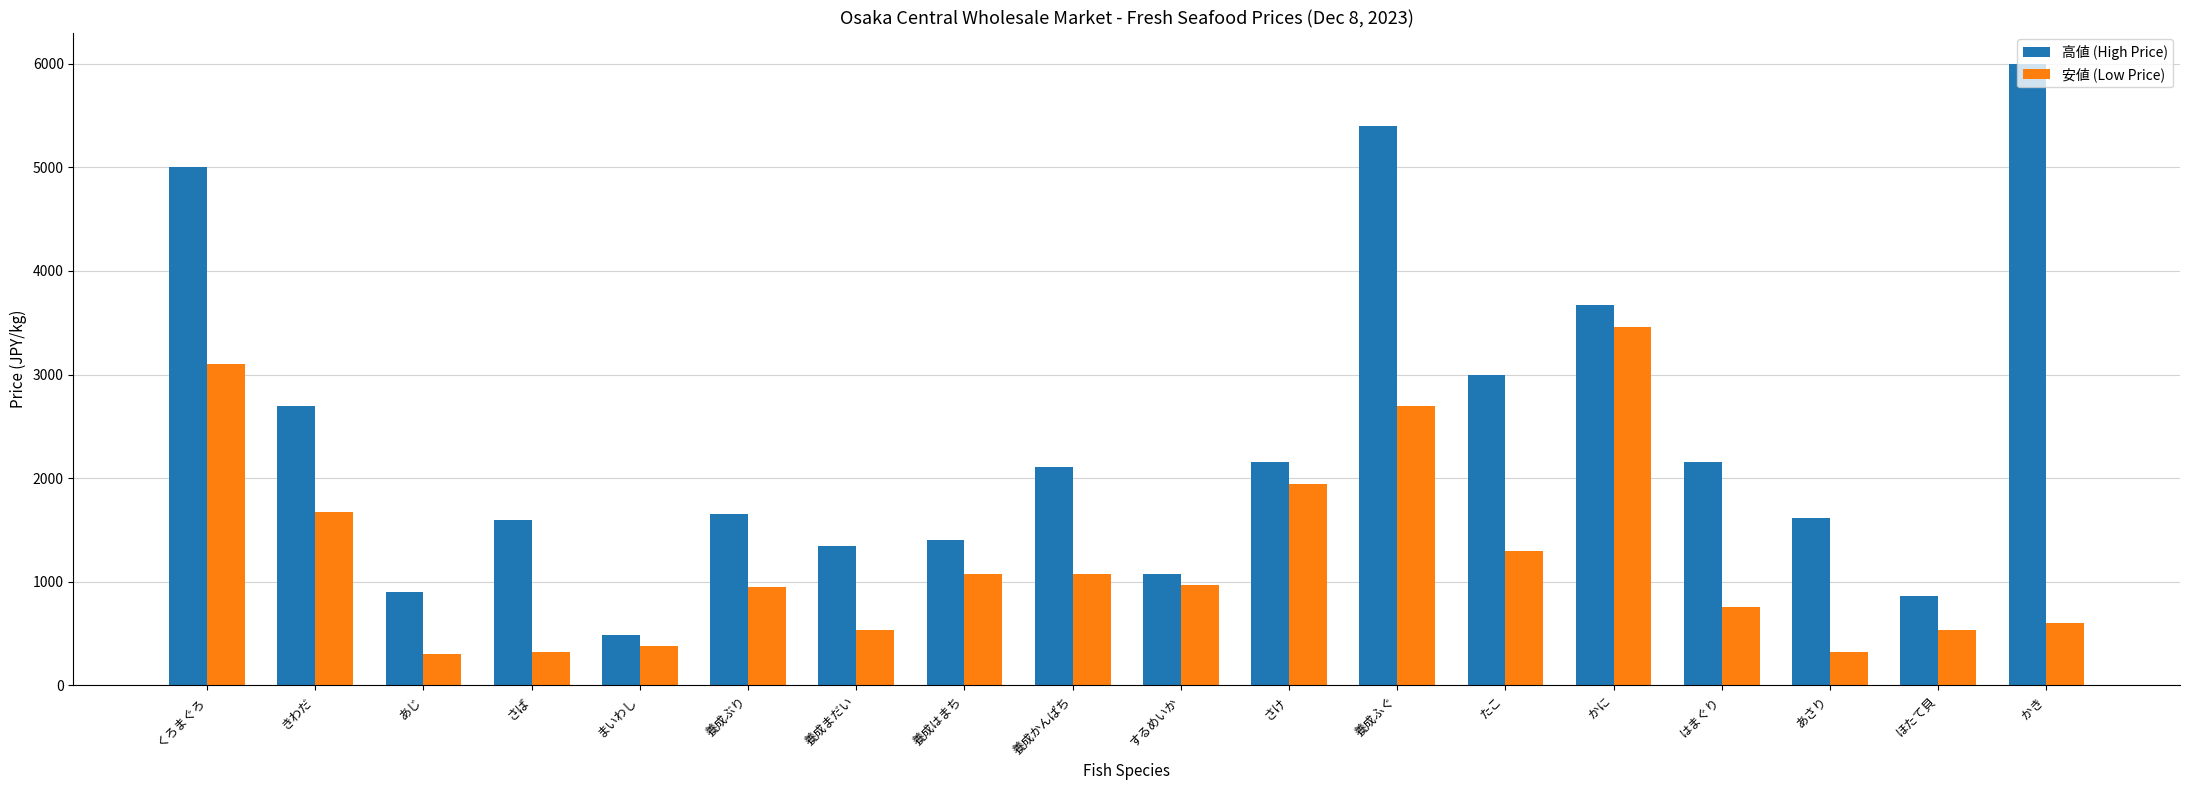

The value of 安値 (Low Price) at さけ is 1944. True or false?

True